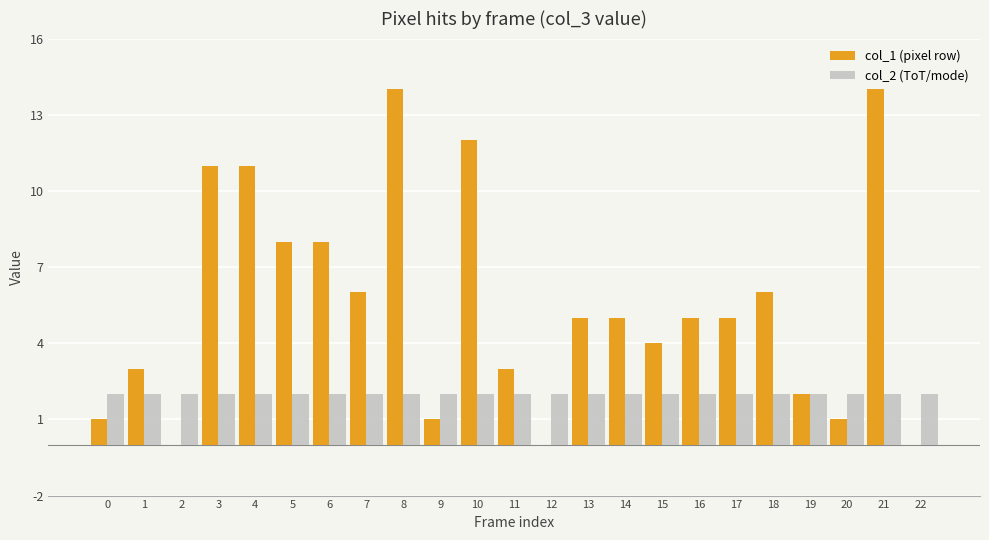

Reading left to right, list all the values displayed in this chart.

col_1 (pixel row): 0=1	1=3	2=0	3=11	4=11	5=8	6=8	7=6	8=14	9=1	10=12	11=3	12=0	13=5	14=5	15=4	16=5	17=5	18=6	19=2	20=1	21=14	22=0
col_2 (ToT/mode): 0=2	1=2	2=2	3=2	4=2	5=2	6=2	7=2	8=2	9=2	10=2	11=2	12=2	13=2	14=2	15=2	16=2	17=2	18=2	19=2	20=2	21=2	22=2